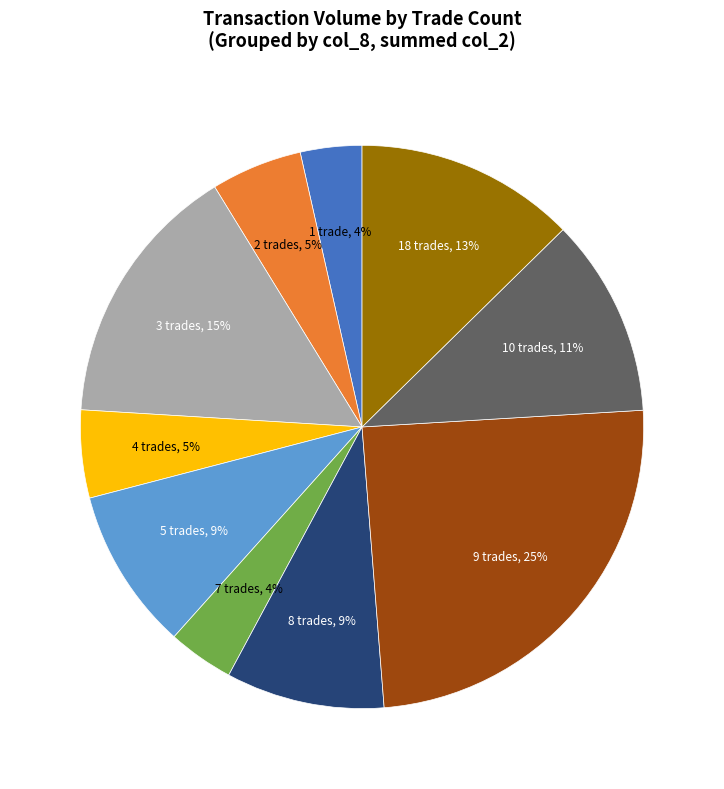

How many slices are in this pie chart?

10